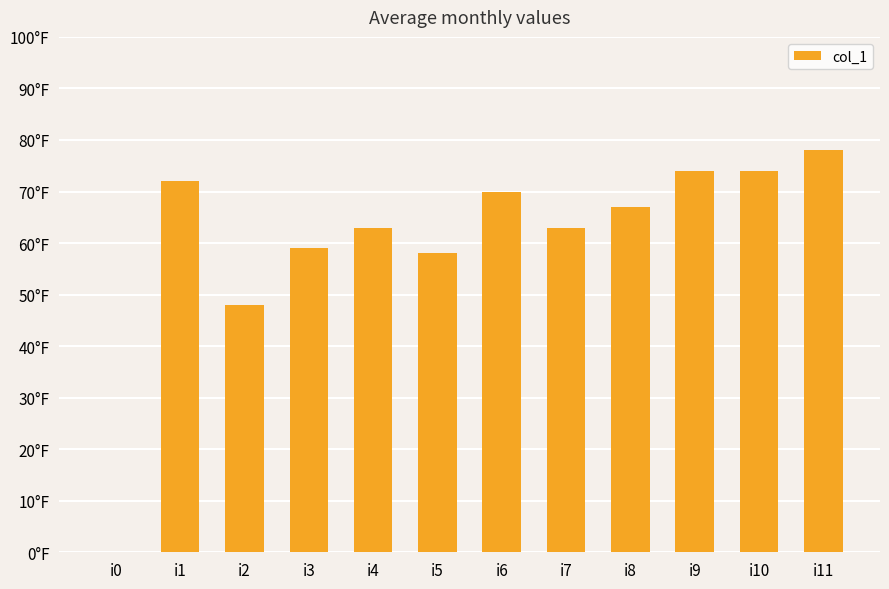

How many values exceed 67?

5